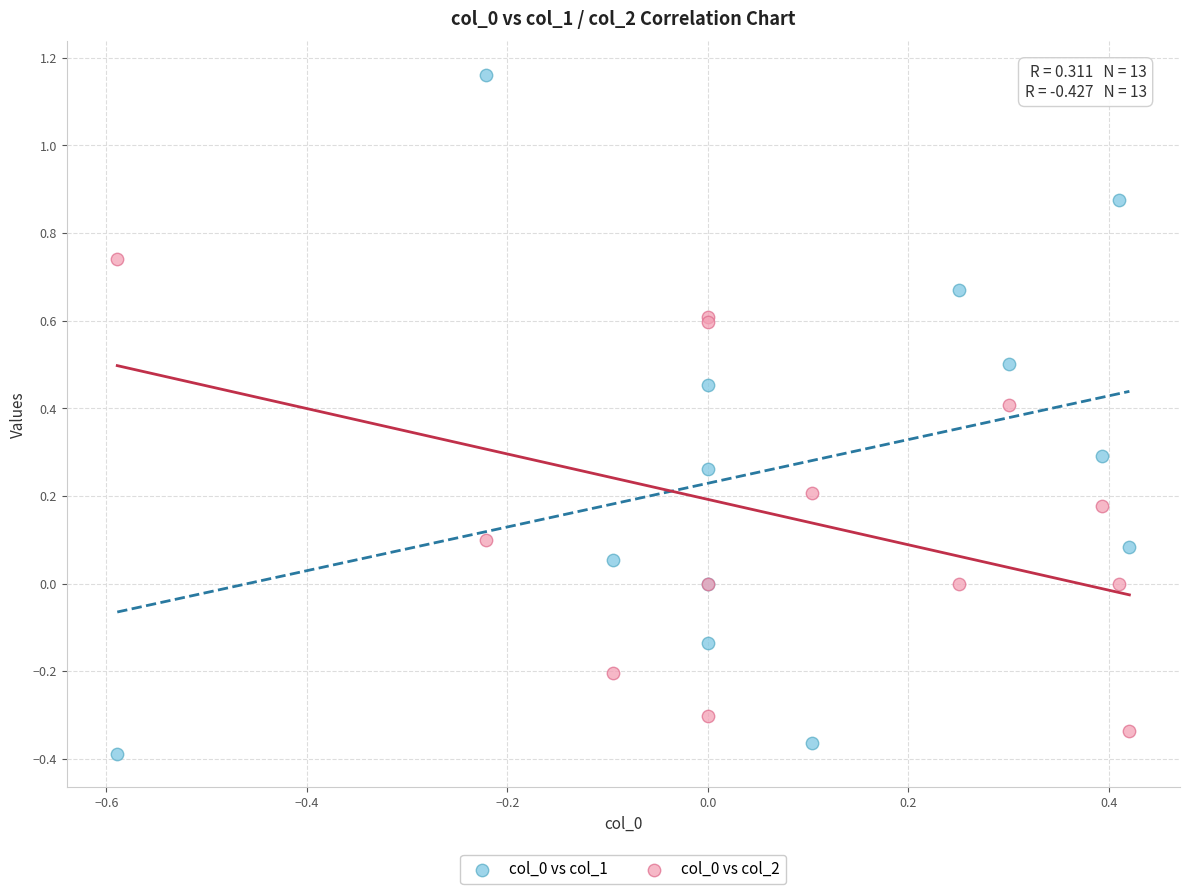

Which series reaches the minimum Y coordinate?

col_0 vs col_1